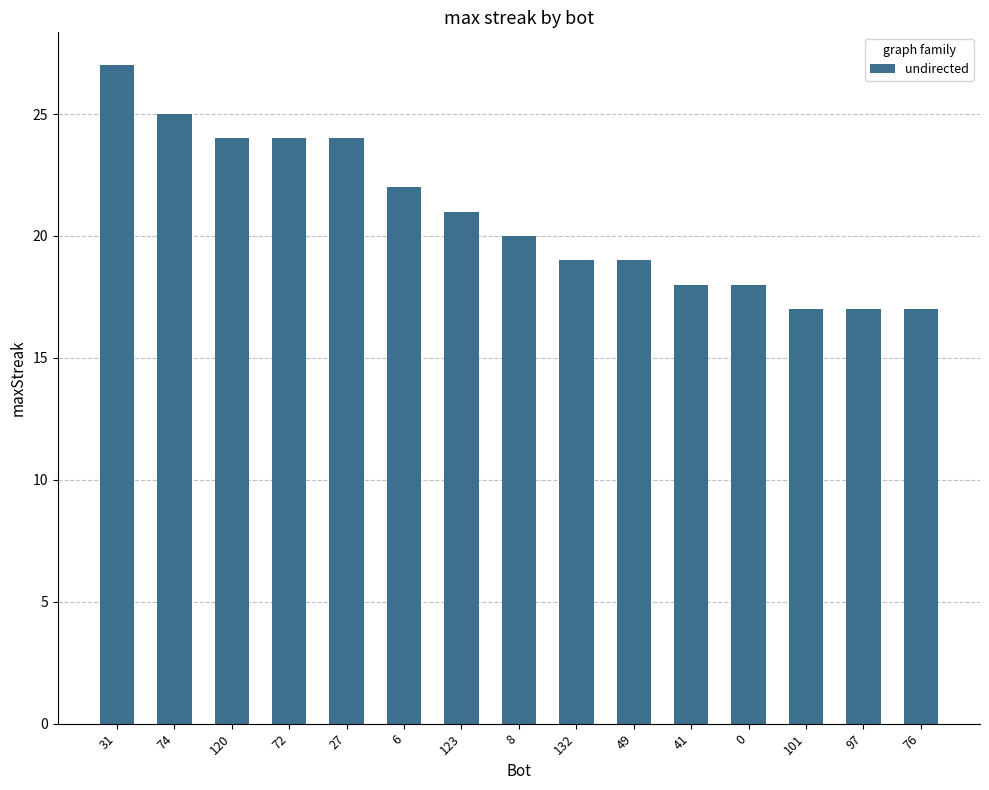

What is the difference between the values at 132 and 8?

1